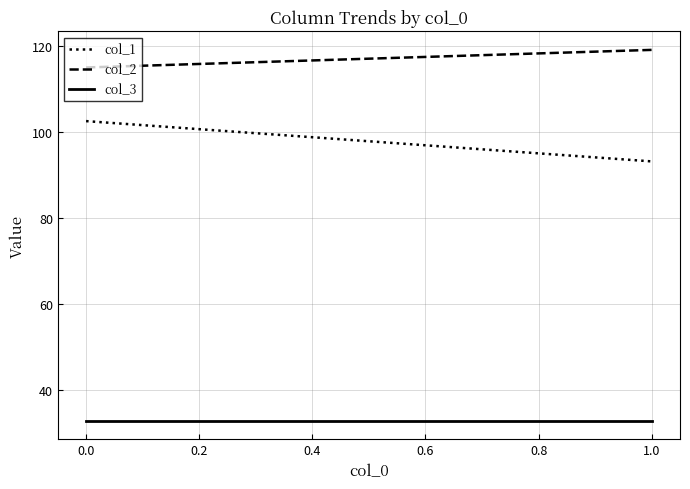

How many data points in col_2 are less than 119?

1